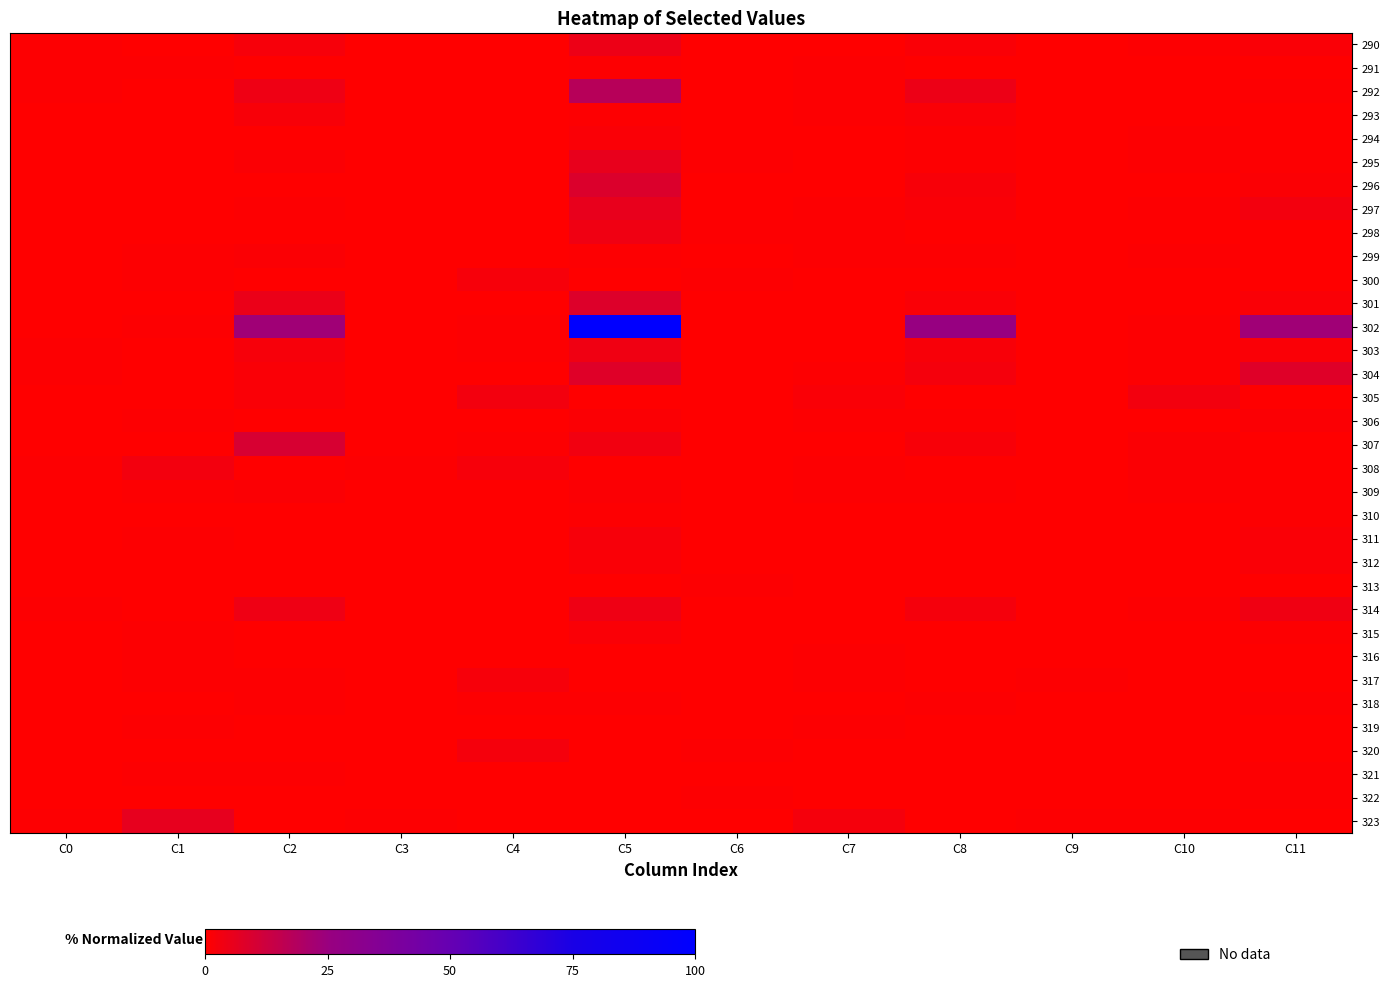

List the series in order of their peak value, highest first.

302, 292, 307, 296, 301, 304, 323, 297, 295, 290, 314, 298, 303, 305, 308, 320, 317, 300, 311, 293, 315, 312, 294, 306, 309, 299, 291, 310, 318, 319, 316, 313, 321, 322